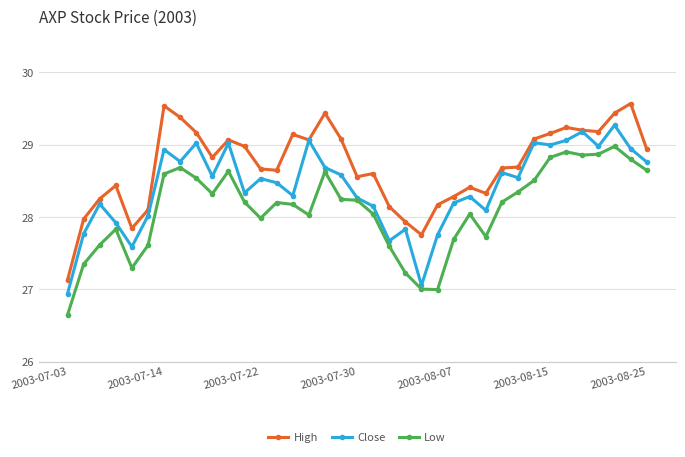

At how many categories does at least one series exceed 26?

37